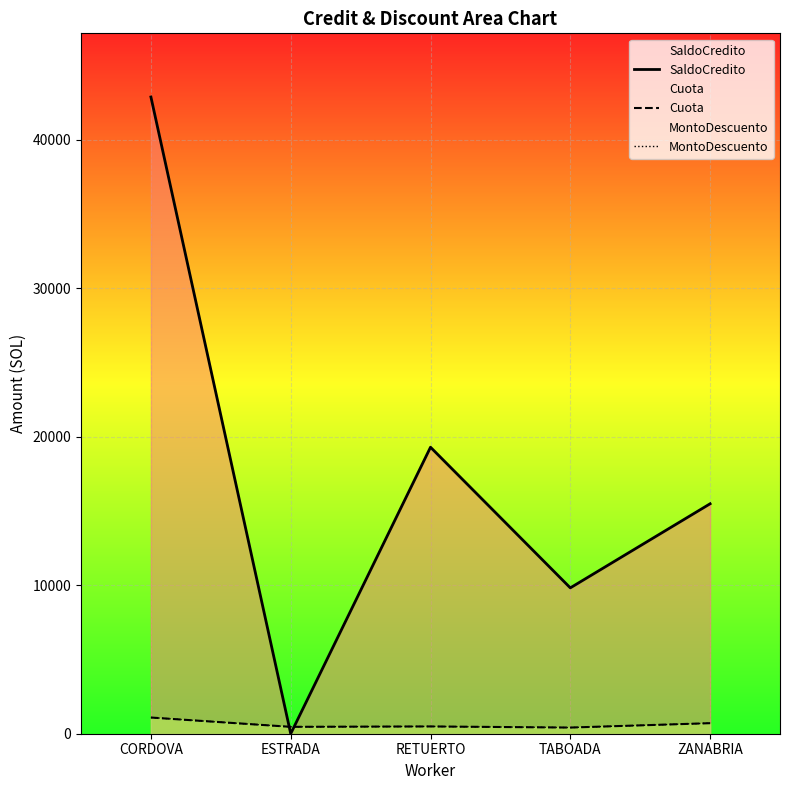

Reading left to right, what are all the values shown in this chart?

SaldoCredito: CORDOVA=42890.8	ESTRADA=0.0	RETUERTO=19299.7	TABOADA=9825.1	ZANABRIA=15489.5
Cuota: CORDOVA=1090.4	ESTRADA=463.8	RETUERTO=490.2	TABOADA=414.9	ZANABRIA=710.0
MontoDescuento: CORDOVA=1090.4	ESTRADA=463.8	RETUERTO=490.2	TABOADA=414.9	ZANABRIA=710.0